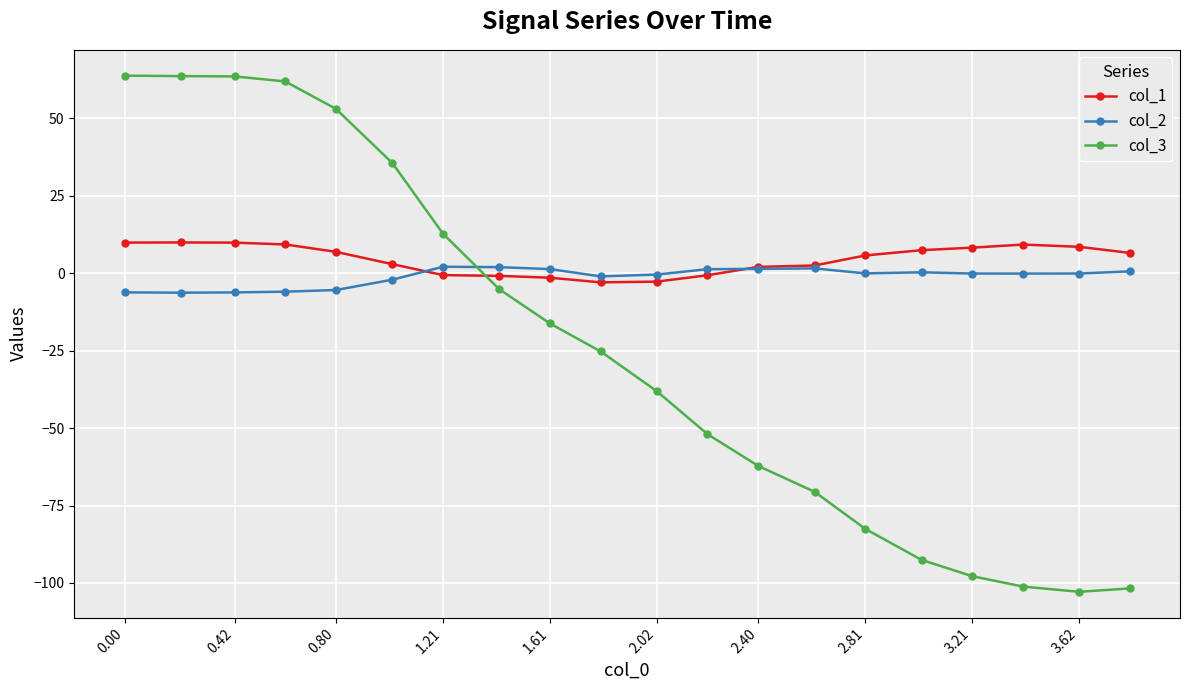

How many values in col_3 are above zero?

7